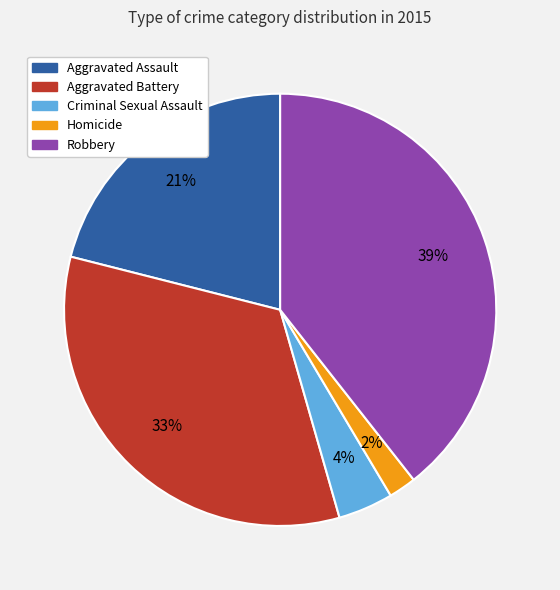

What percentage is the Homicide slice, to the nearest percent?

2%